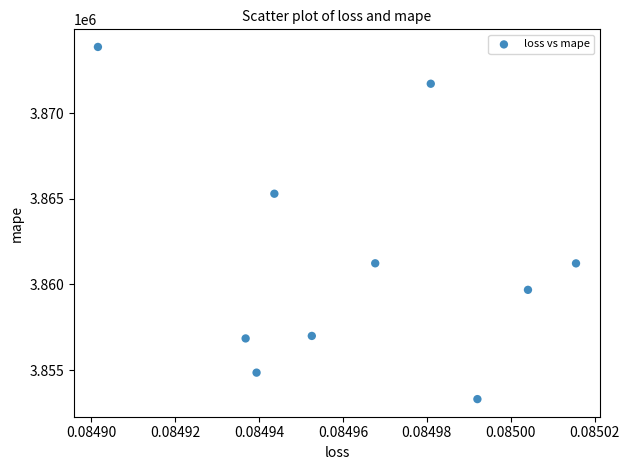

What is the average Y value?

3861500.4